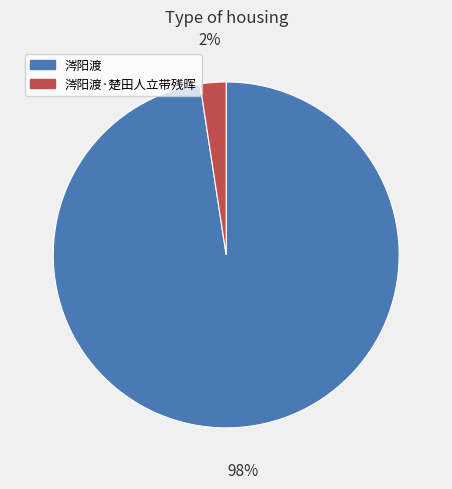

To the nearest percent, what is the average slice percentage?

50%